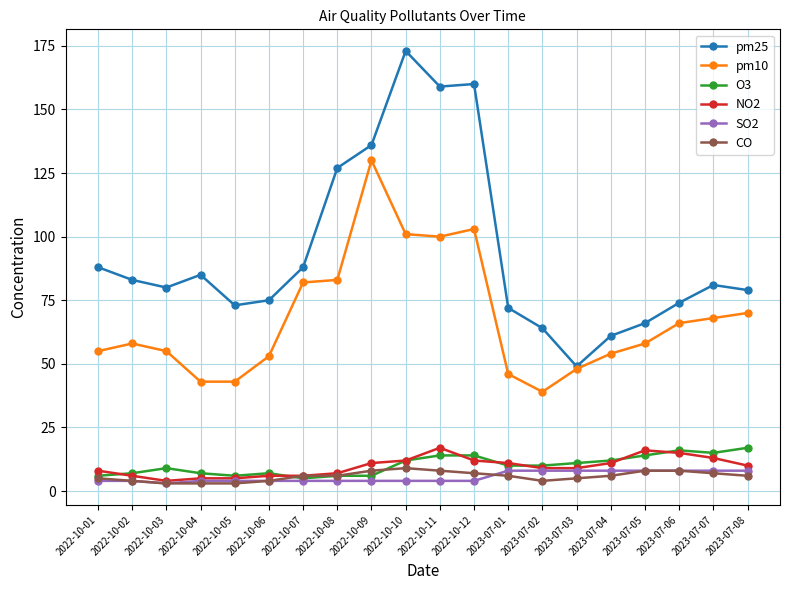

True or false: CO and pm10 intersect in this chart.

False